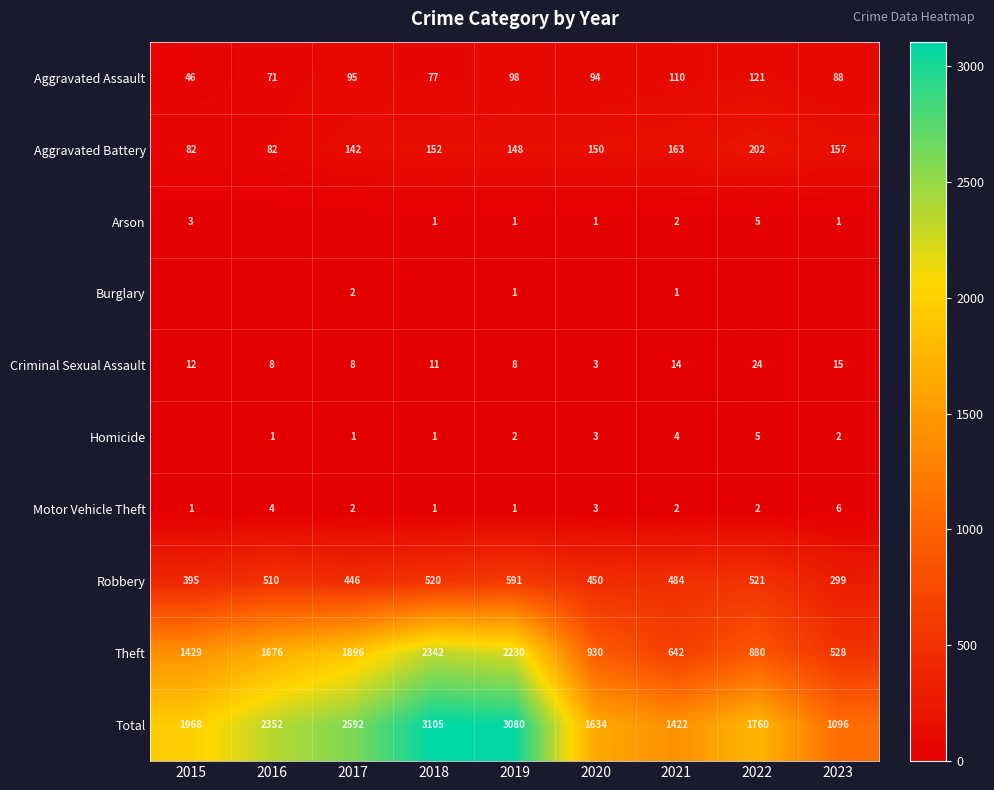

Where does the Criminal Sexual Assault series first go above 11?

2015